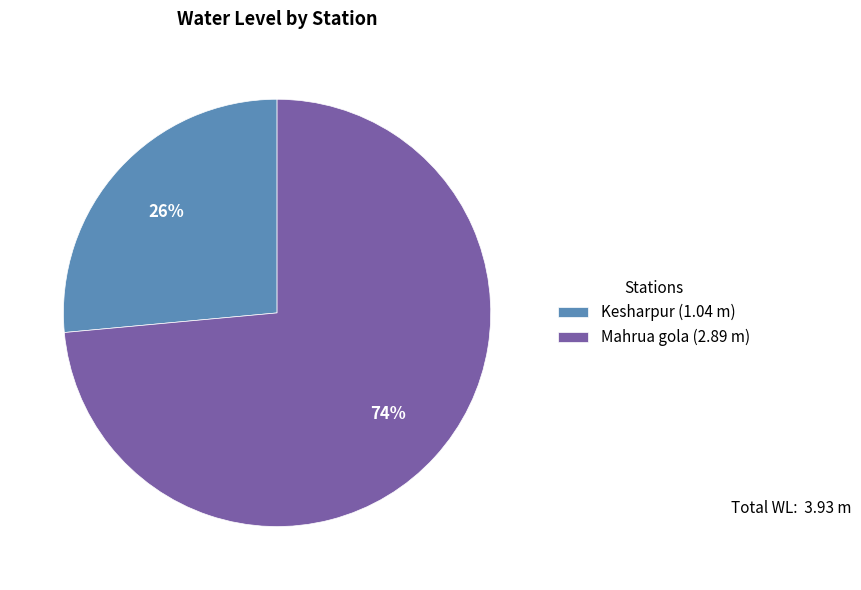

Is it true that Mahrua gola is 74% of the pie?

True